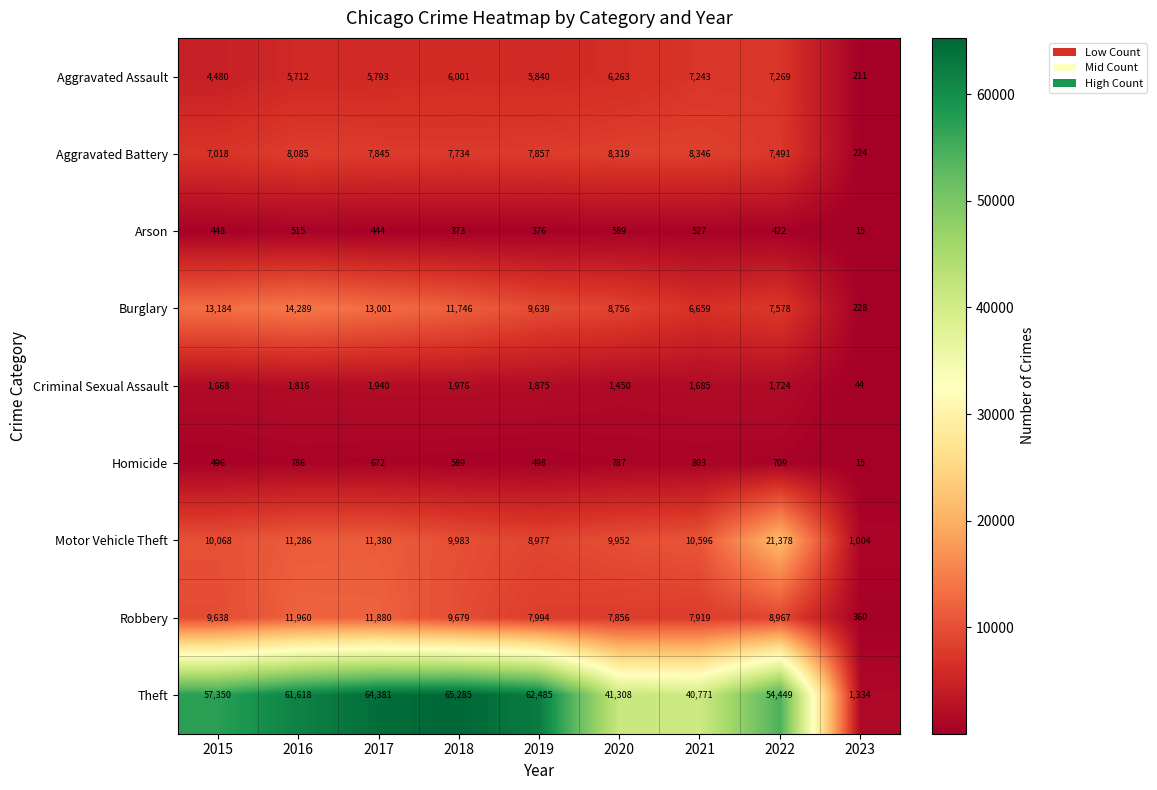

Count the number of data series in this chart.

9